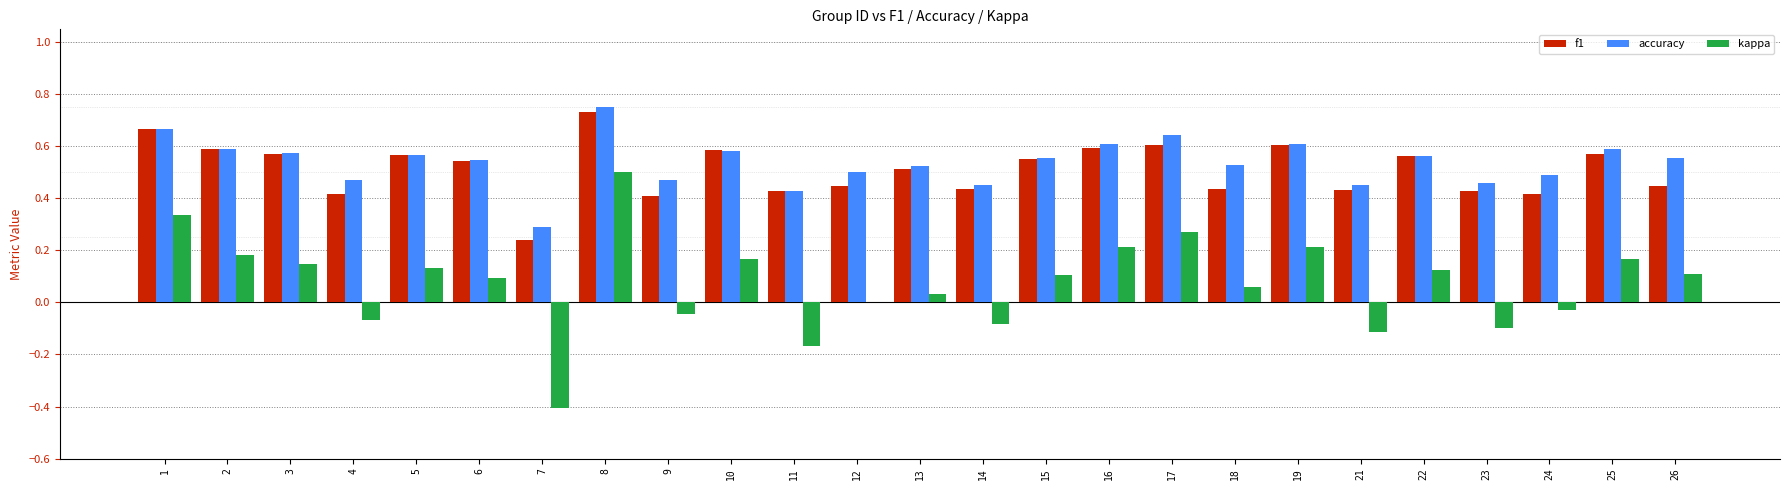

Does the chart contain stacked bars?

No